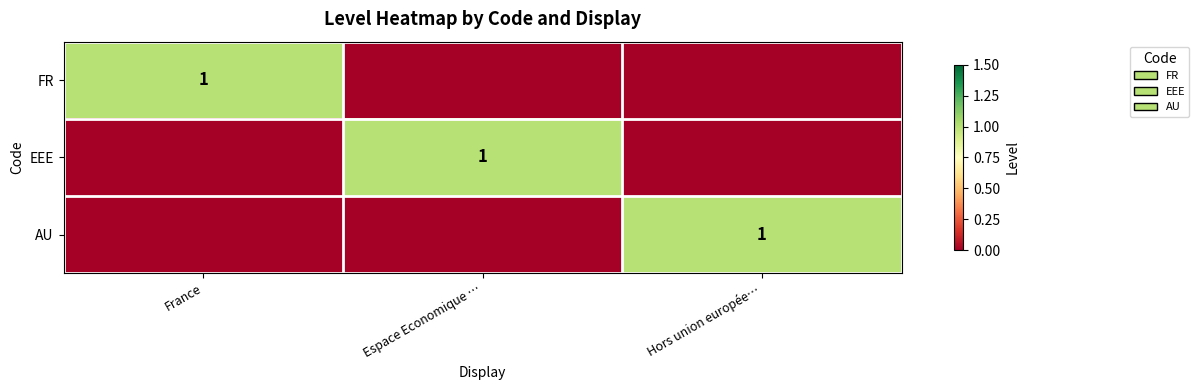

At which category does the chart reach its minimum across all series?

Espace Economique …